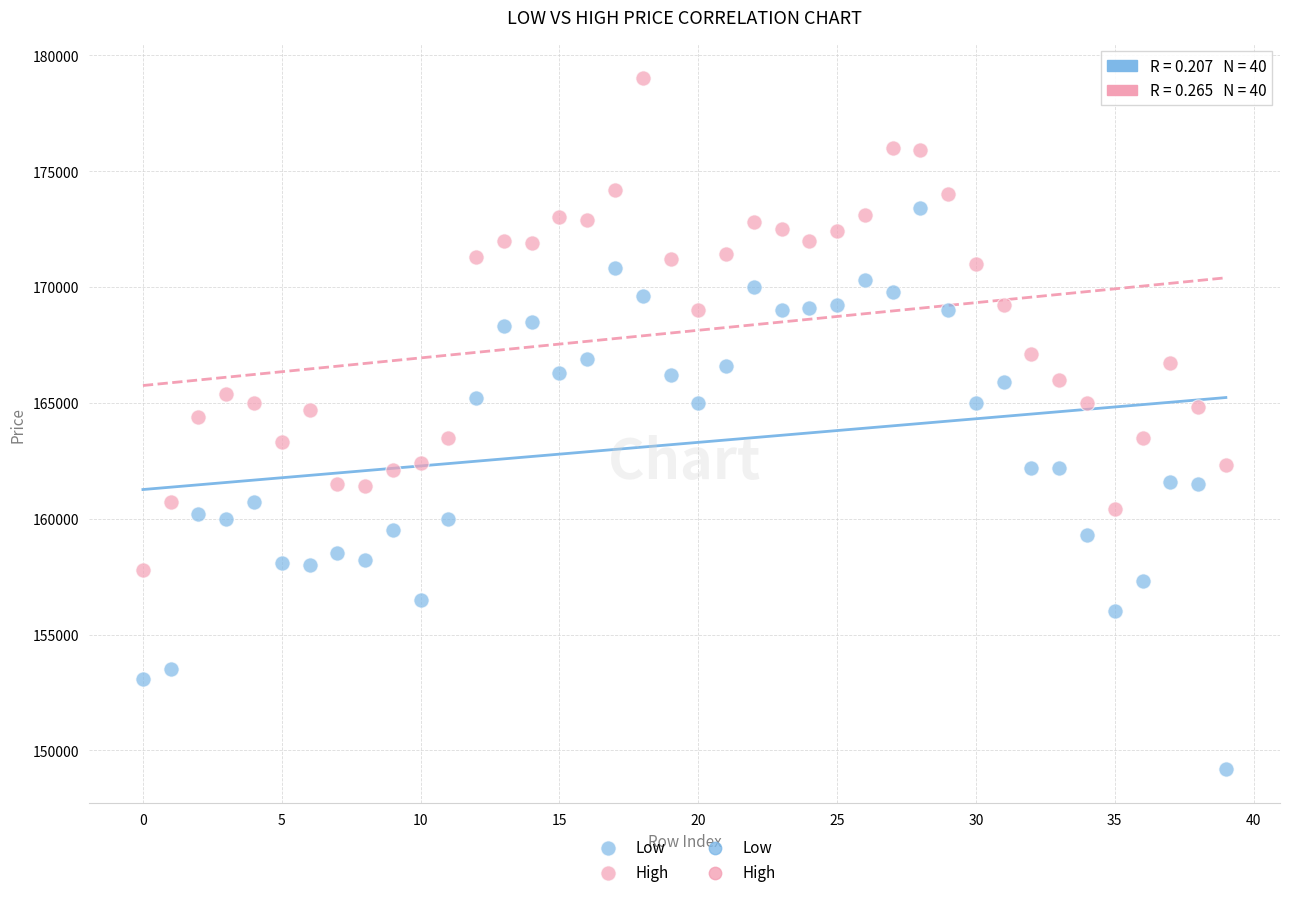

Which series reaches the minimum Y coordinate?

Low